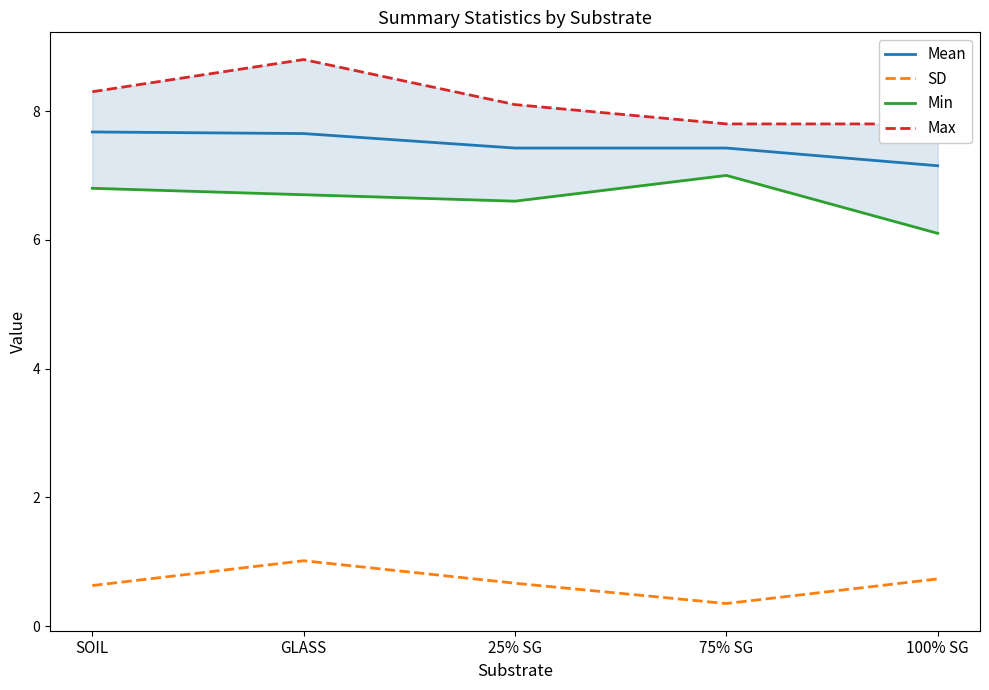

What is the lowest value of the Mean series?

7.2